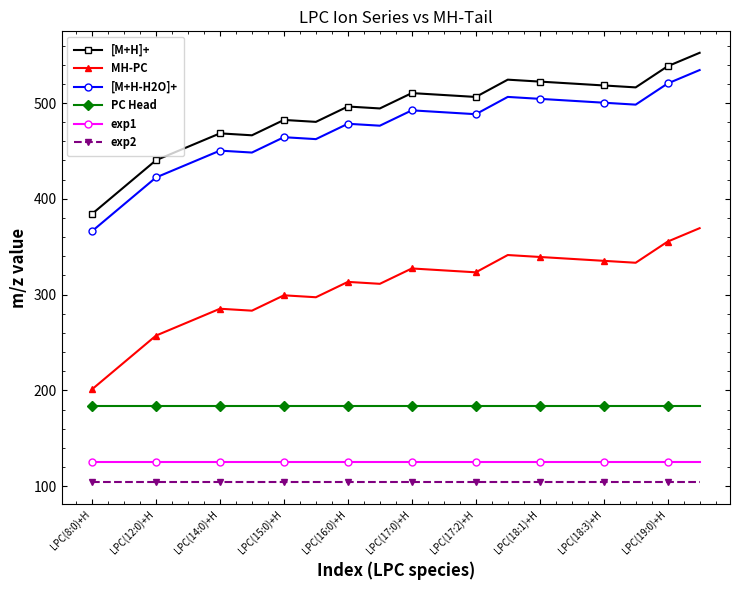

What is the highest value of the [M+H]+ series?

552.4